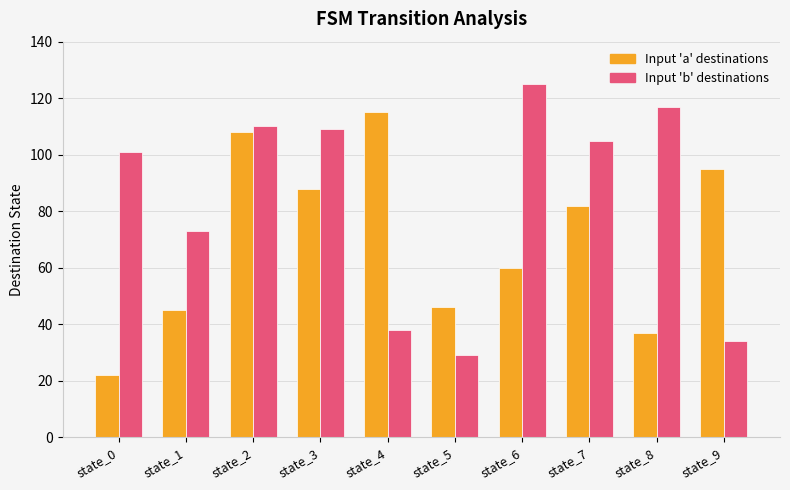

Which category has the highest value across all series?

state_6